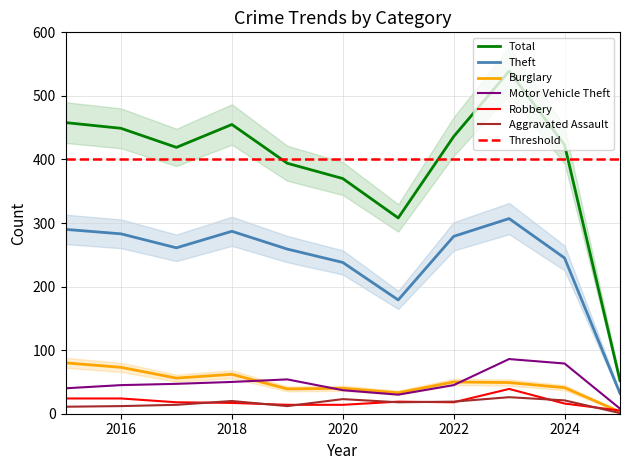

Rank the categories by Burglary value from lowest to highest.

2025, 2021, 2019, 2020, 2024, 2023, 2022, 2017, 2018, 2016, 2015